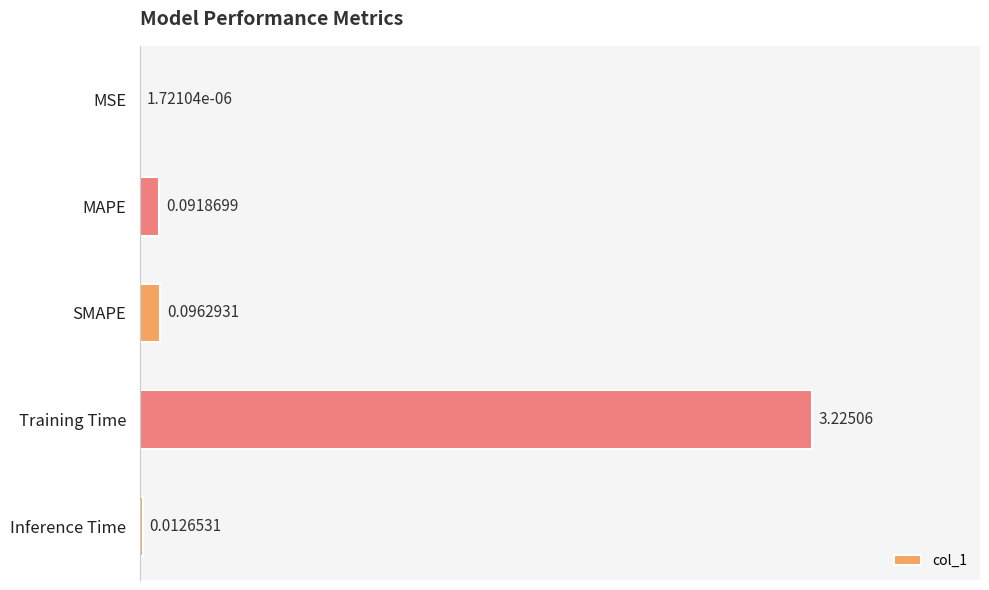

Where is the data nearest to the value 1?

SMAPE